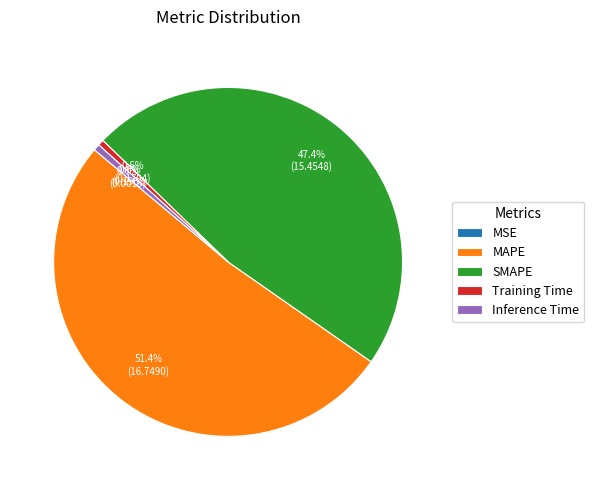

Which slice is the largest?

MAPE